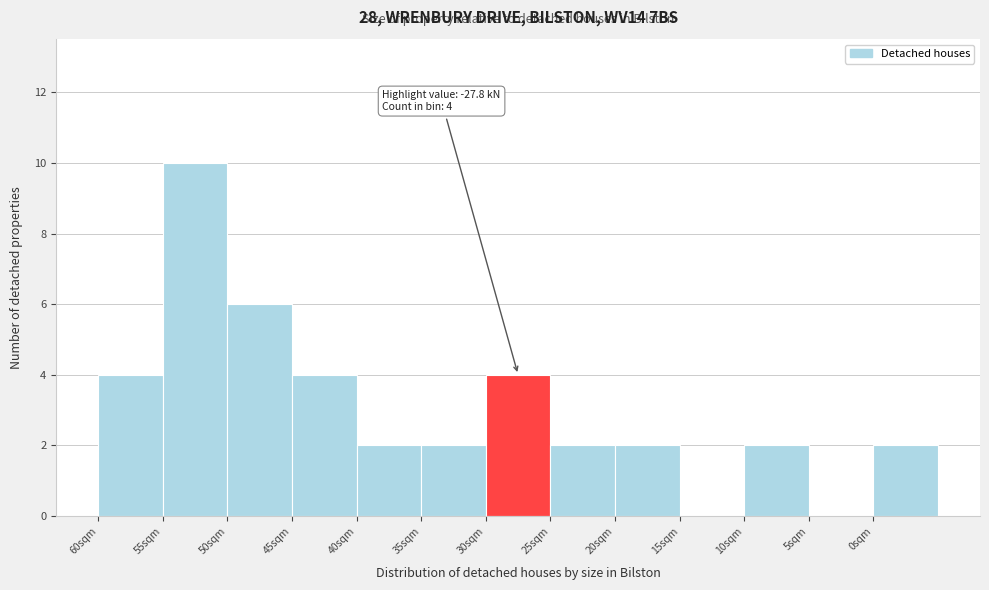

Reading left to right, list all the values displayed in this chart.

60sqm=4	55sqm=10	50sqm=6	45sqm=4	40sqm=2	35sqm=2	30sqm=4	25sqm=2	20sqm=2	15sqm=0	10sqm=2	5sqm=0	0sqm=2